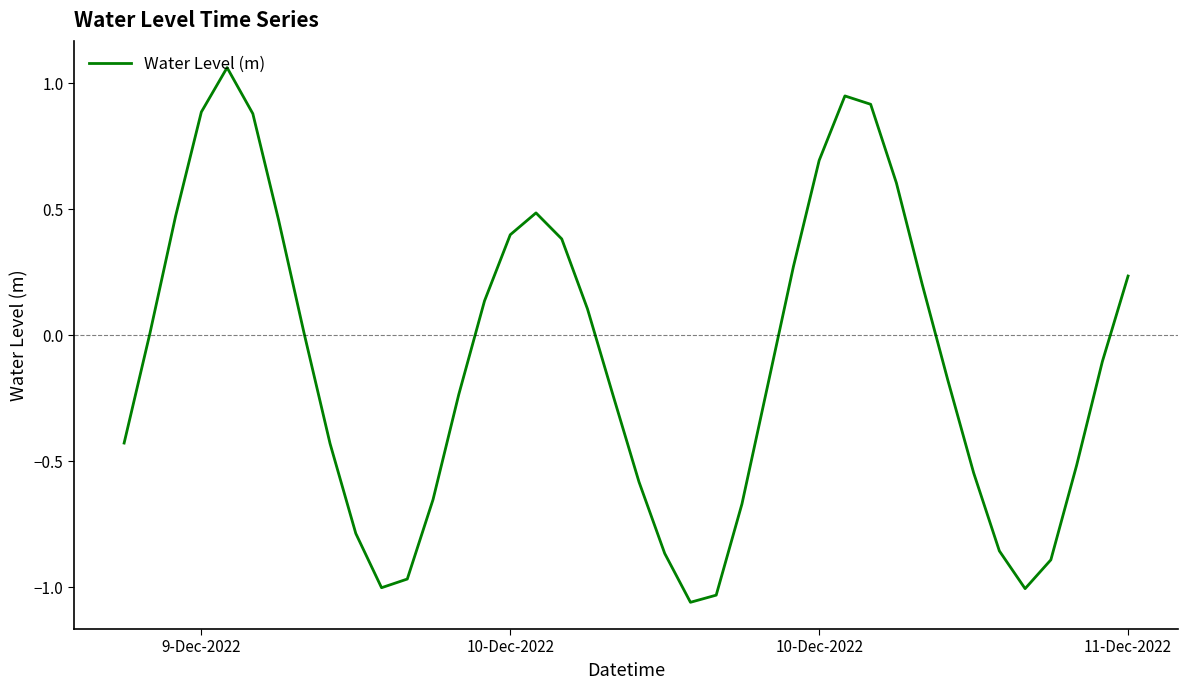

What is the difference between the maximum and minimum values?

2.1